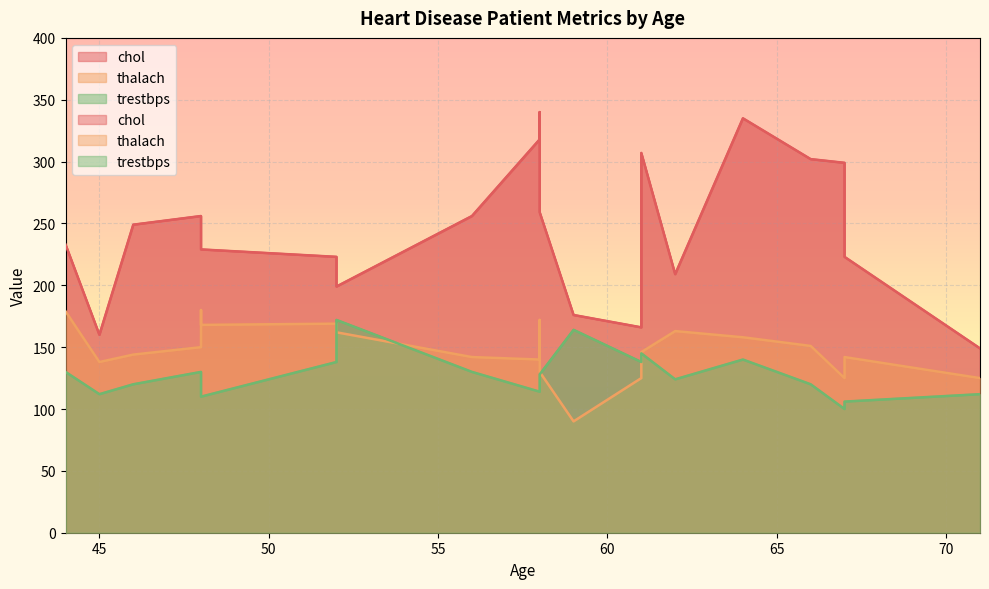

What is the minimum value shown in the chart?

90